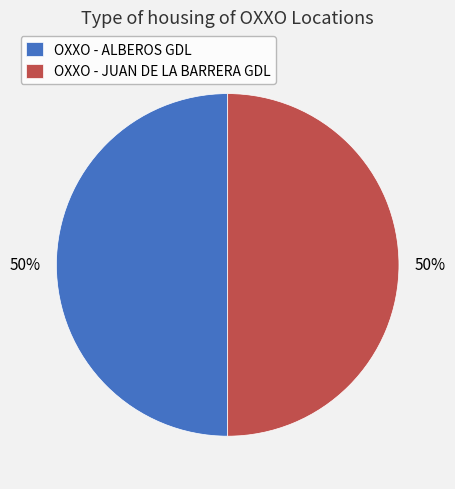

Approximately how many times larger is the value at OXXO - JUAN DE LA BARRERA GDL compared to OXXO - ALBEROS GDL?

1.0